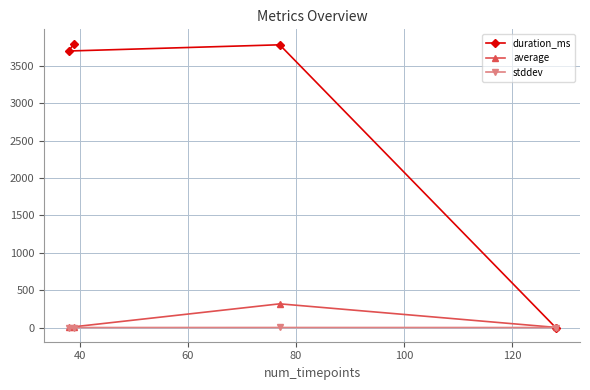

At how many categories does at least one series exceed 970?

3